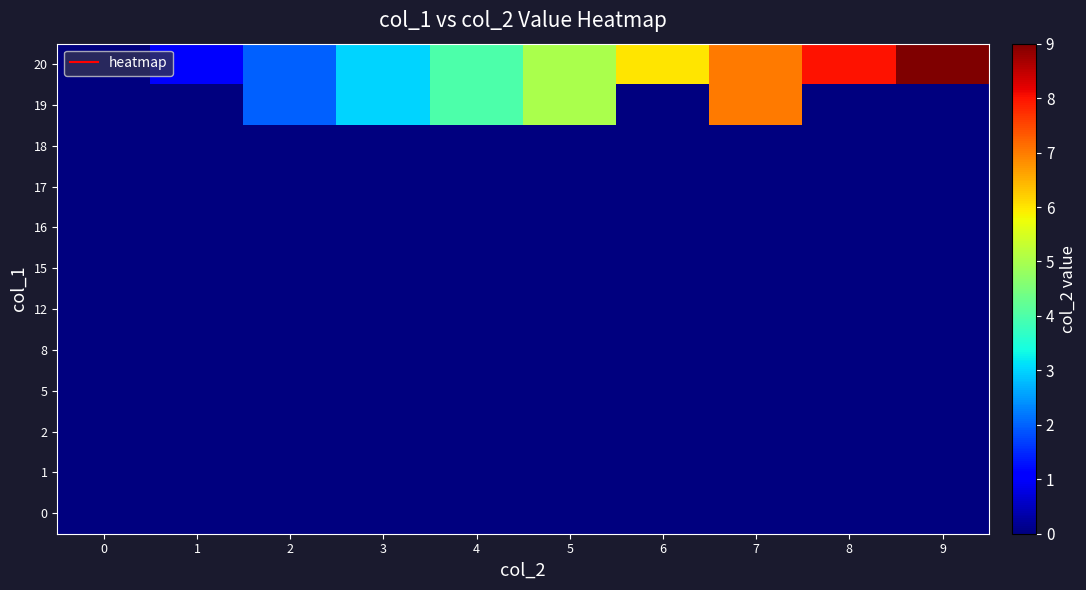

Count the number of data series in this chart.

12